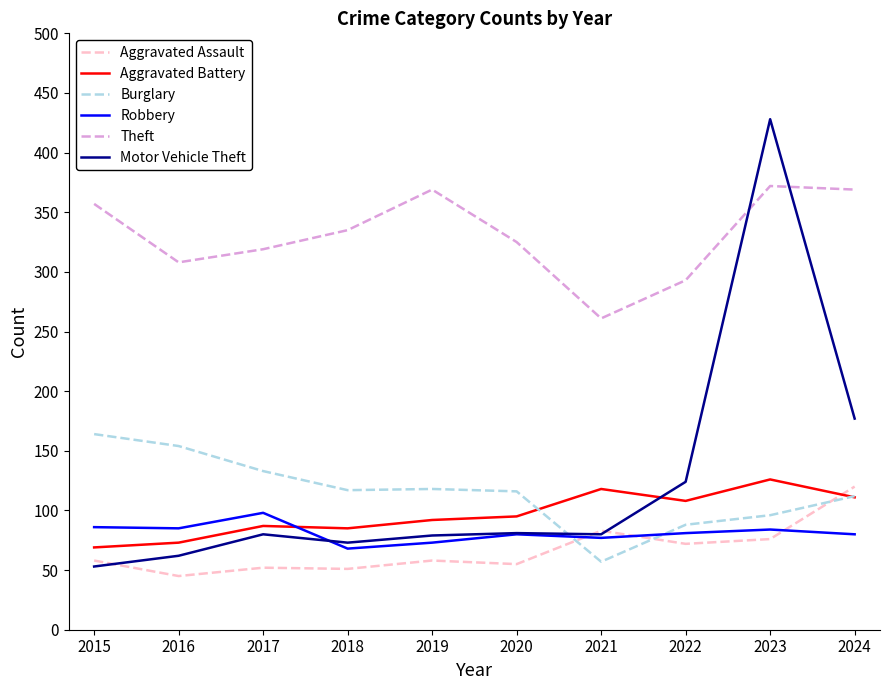

Where is the first local minimum for Motor Vehicle Theft?

2018